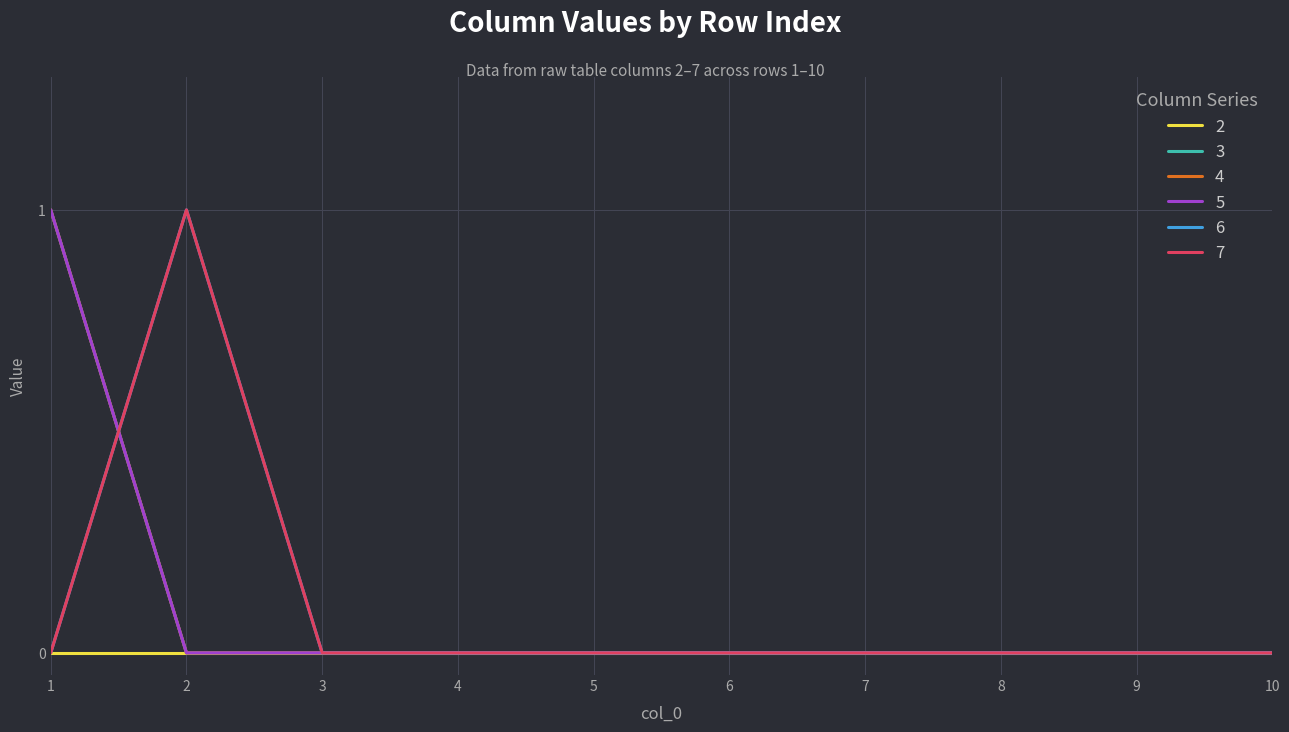

How many 7 values are between 0 and 1?

10